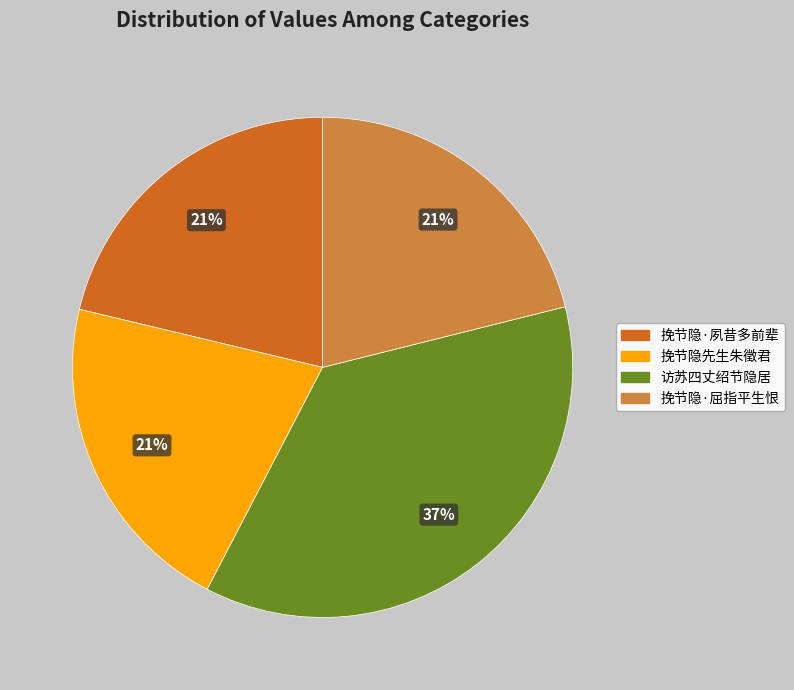

Which has a higher value, 访苏四丈绍节隐居 or 挽节隐·夙昔多前辈?

访苏四丈绍节隐居